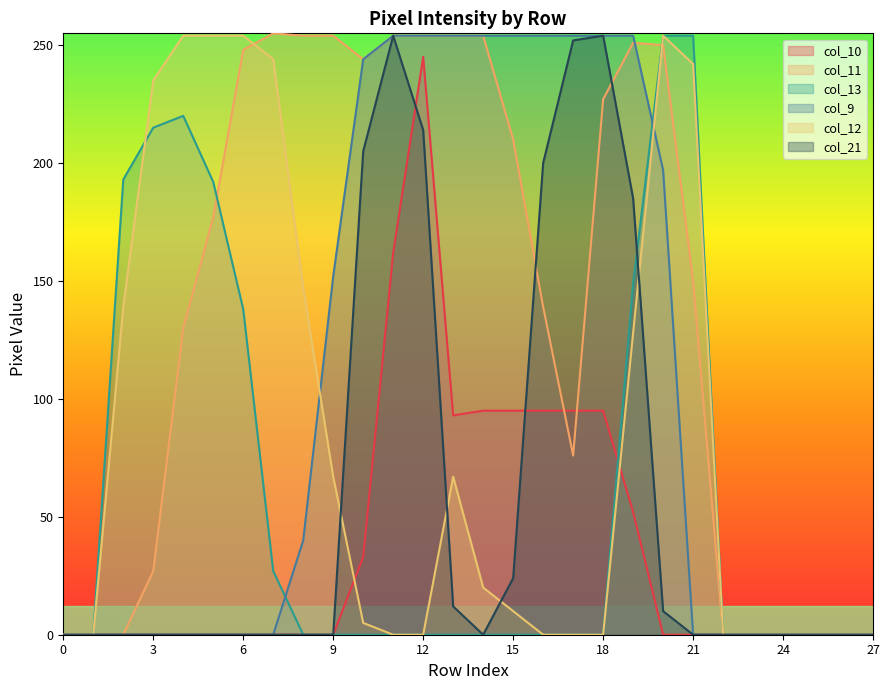

The value of col_10 at 21 is 0. True or false?

True